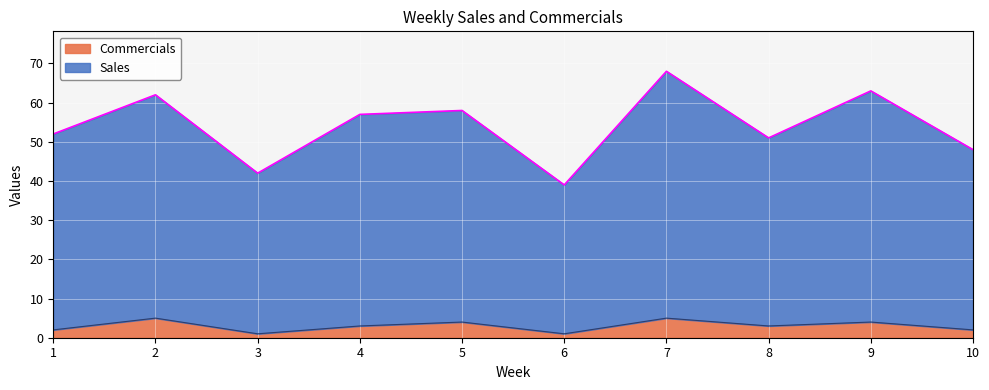

What are all the series names shown in the legend?

Commercials, Sales